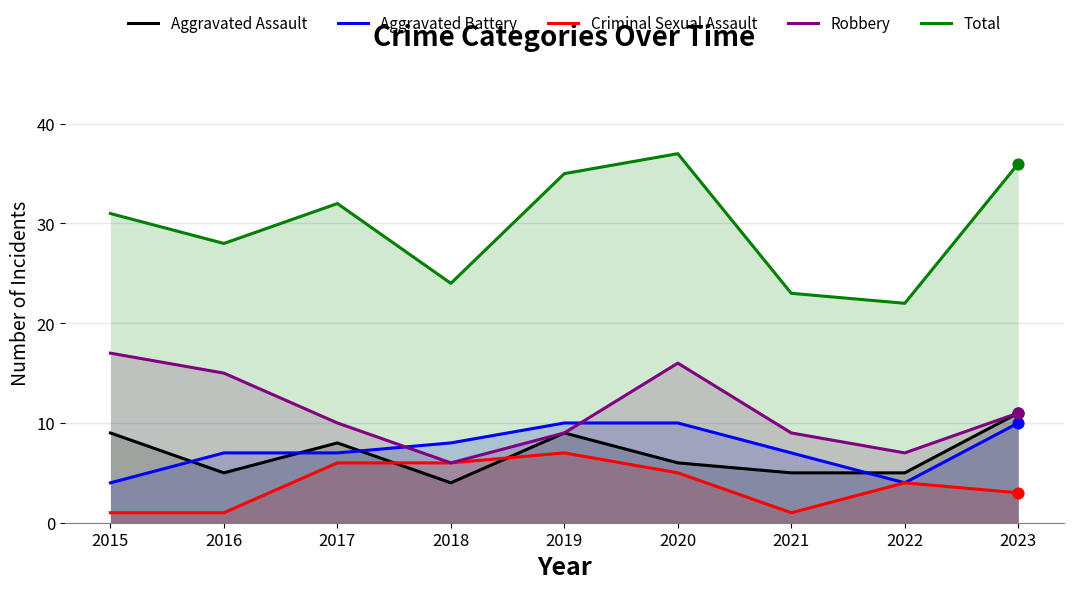

Which series contains the lowest Y value?

Criminal Sexual Assault